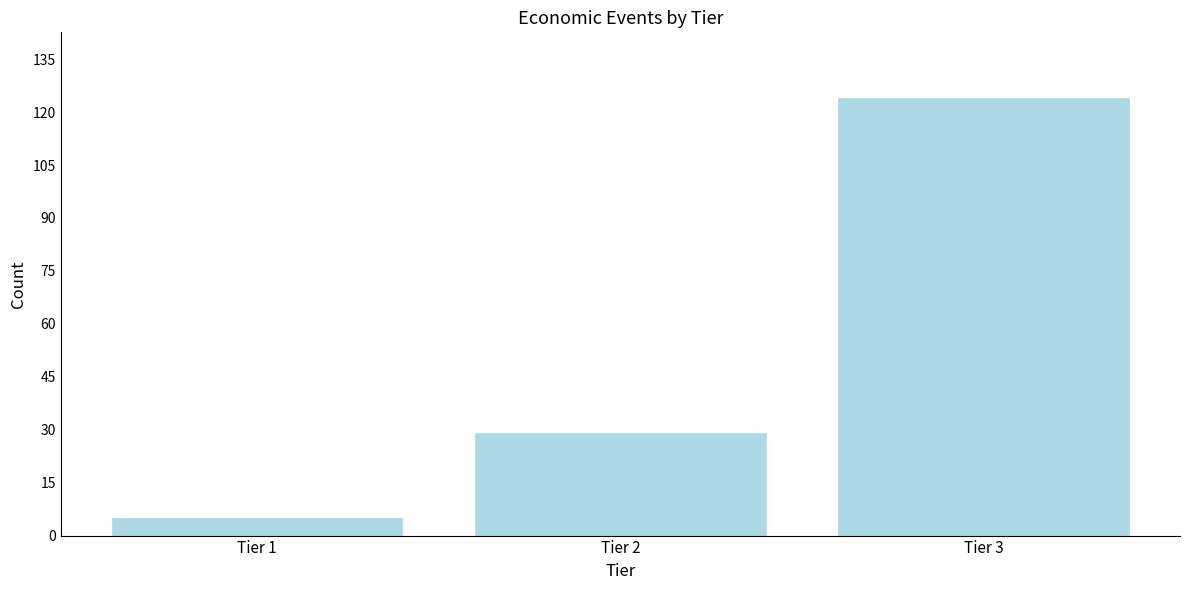

Reading left to right, list all the values displayed in this chart.

Tier 1=5	Tier 2=29	Tier 3=124